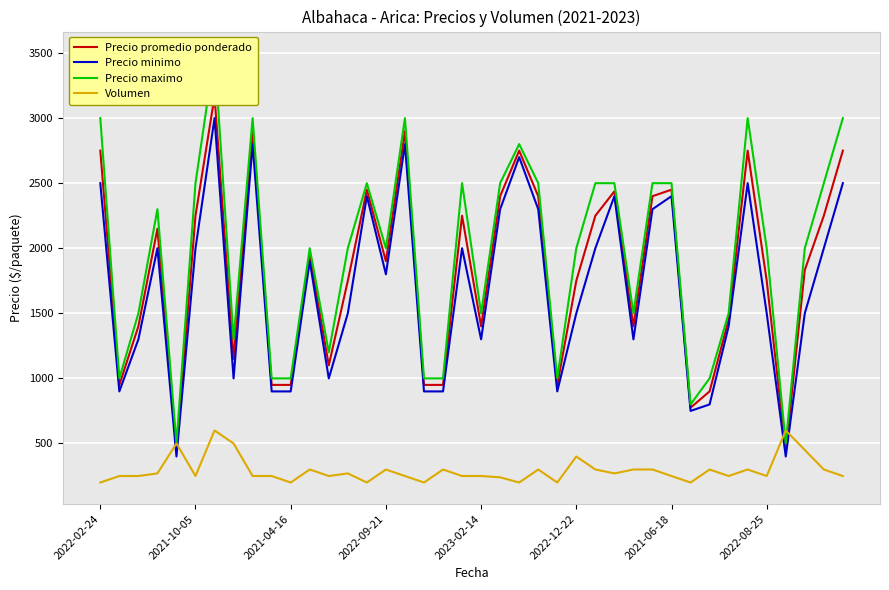

What is the highest value of the Volumen series?

600